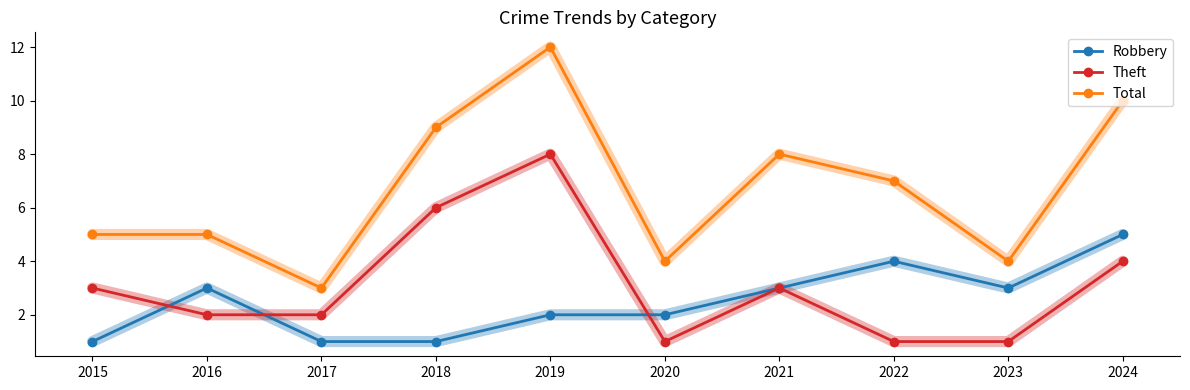

What is the value of the Robbery point at the 5th from the left?

2